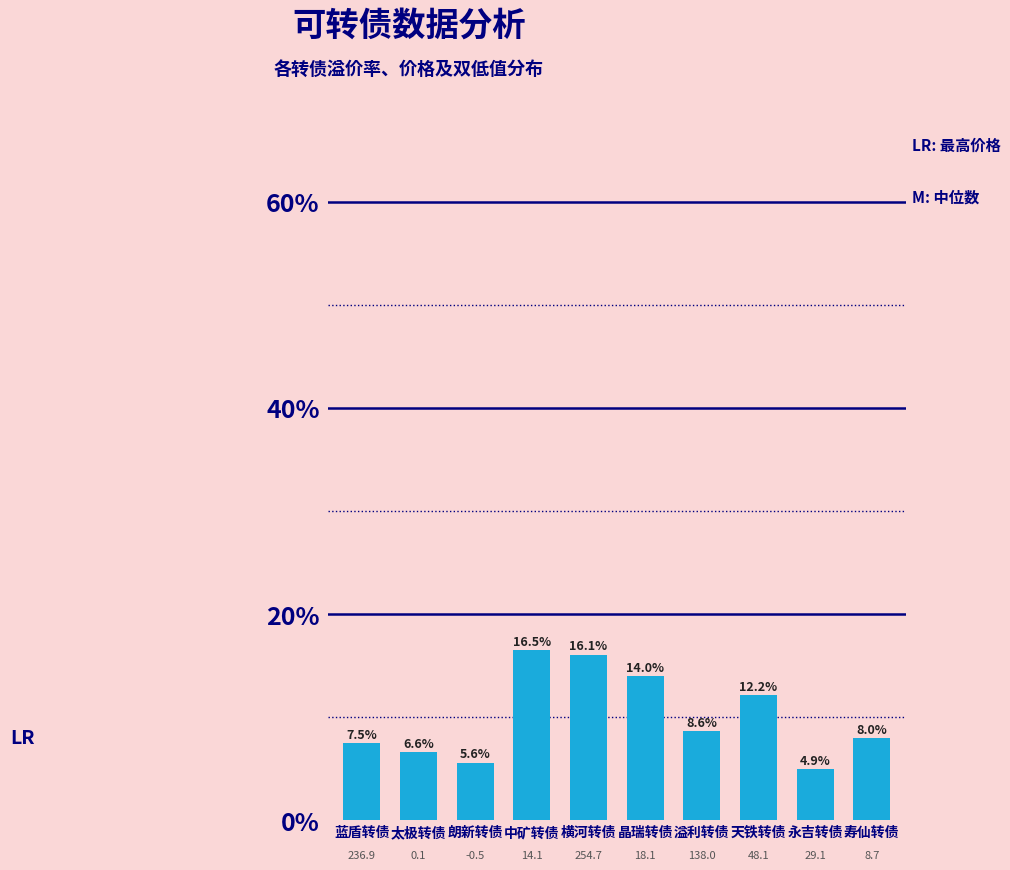

Does the chart contain any negative values?

No